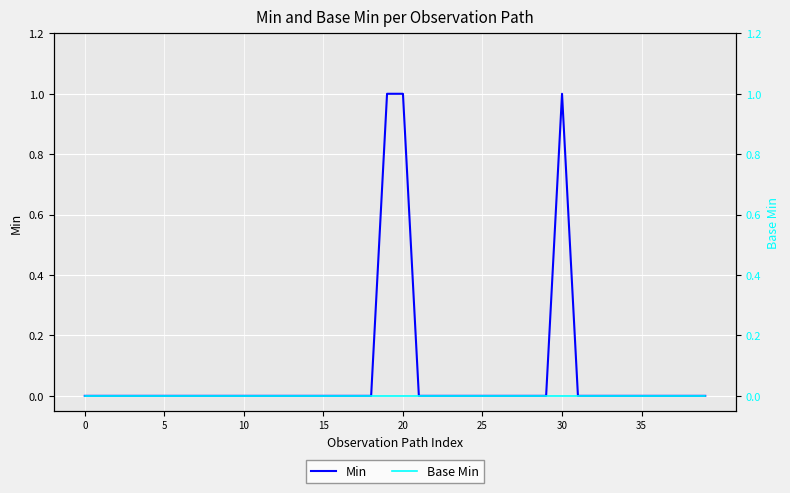

At how many categories does at least one series exceed 0?

3